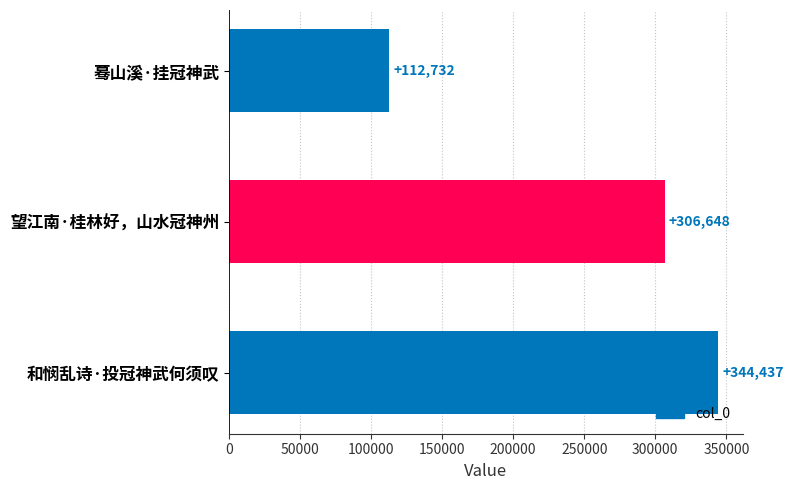

What is the change in value from 蓦山溪·挂冠神武 to 望江南·桂林好，山水冠神州?

+193916